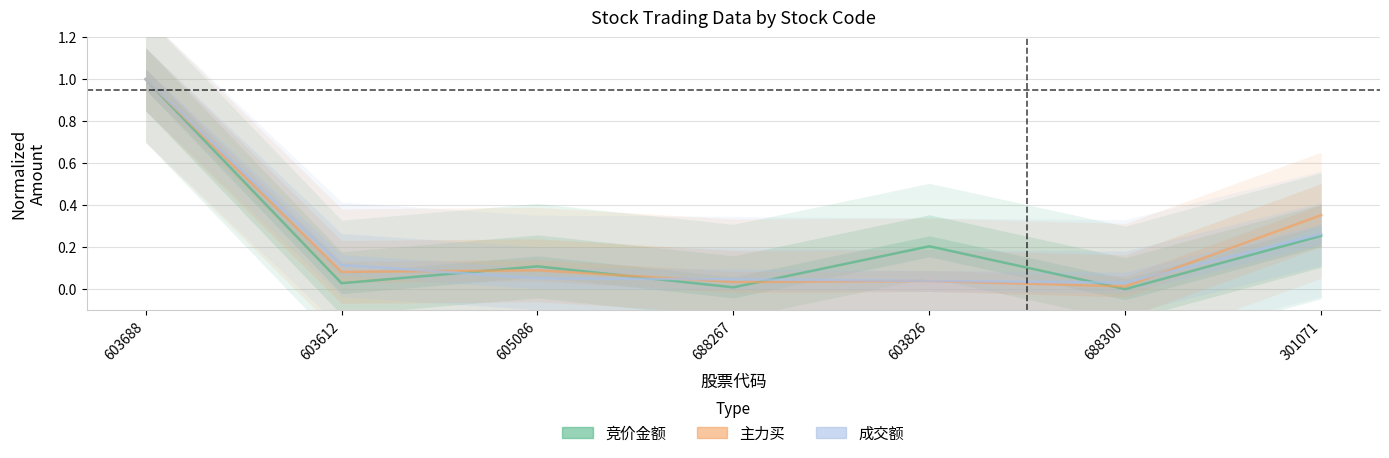

In 主力买, how many points are lower than both neighbors (excluding endpoints)?

3